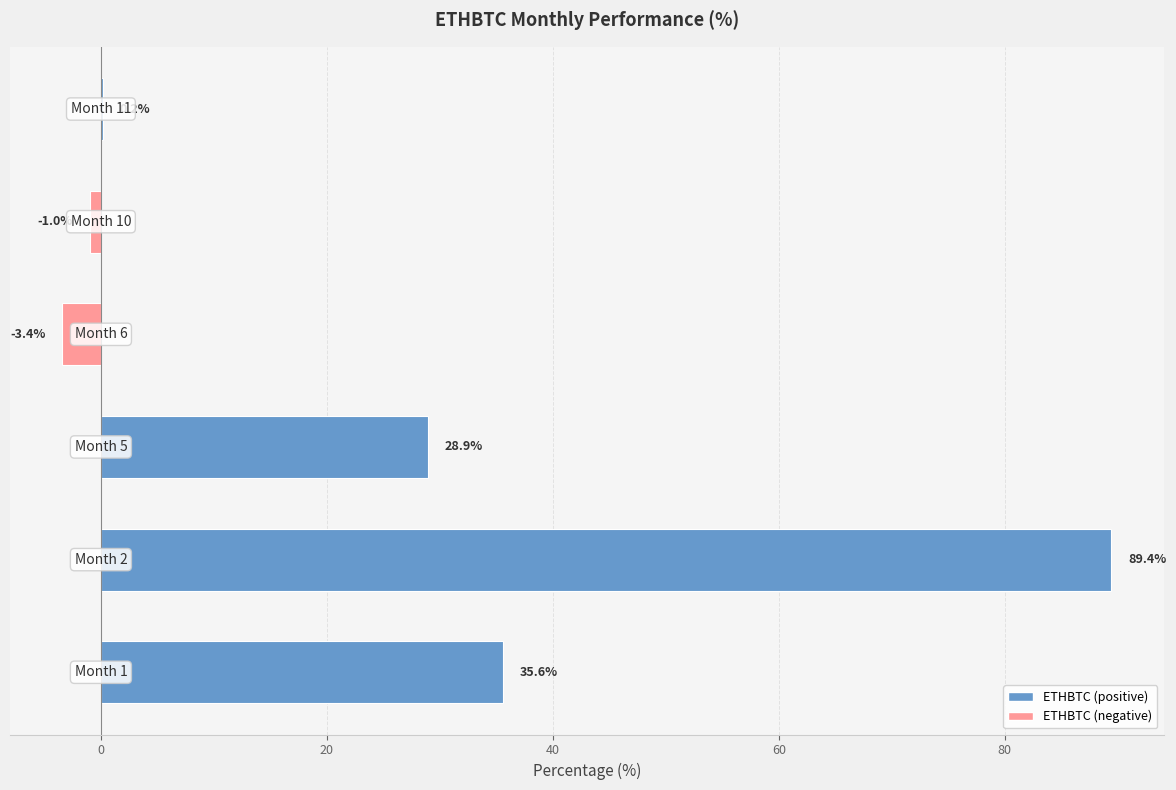

How many values exceed 28?

3